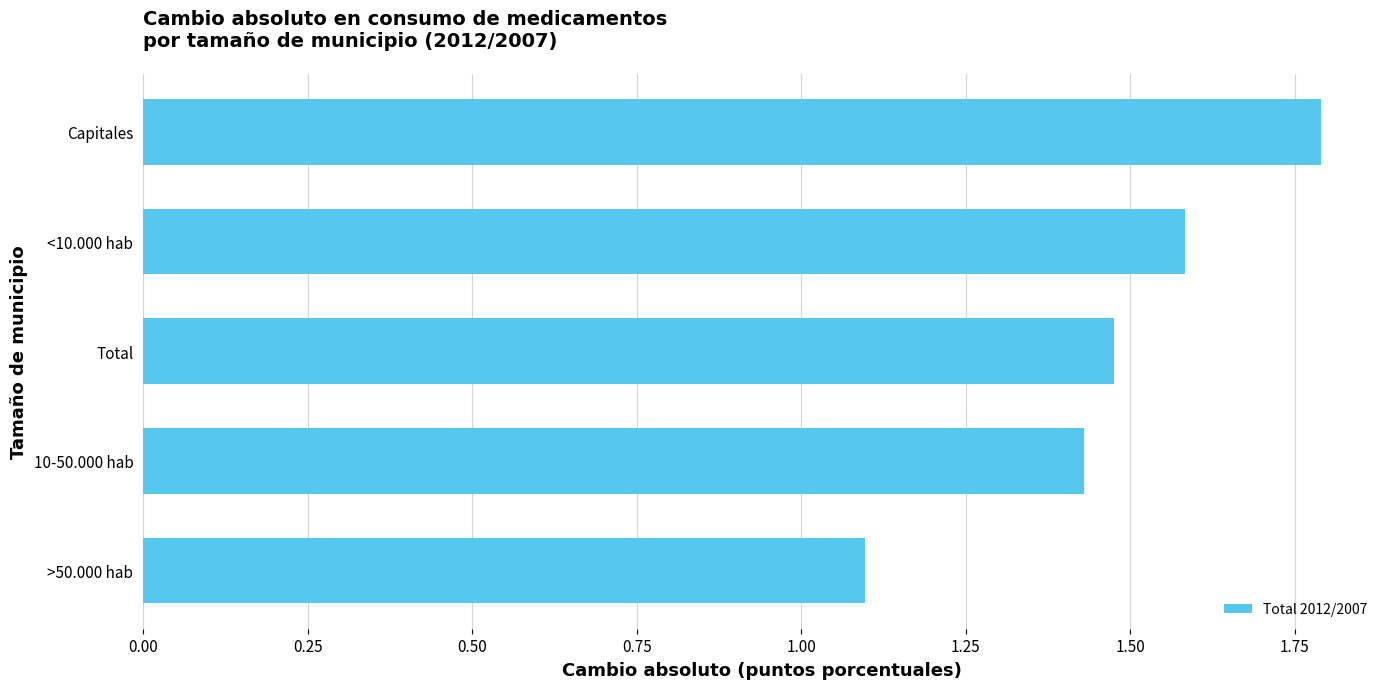

Rank the categories by value from lowest to highest.

>50.000 hab, 10-50.000 hab, Total, <10.000 hab, Capitales